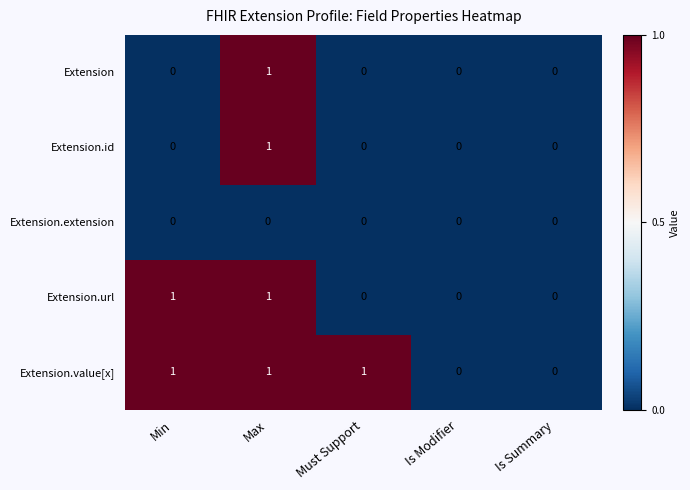

How many Extension.url values are between 0 and 1?

5